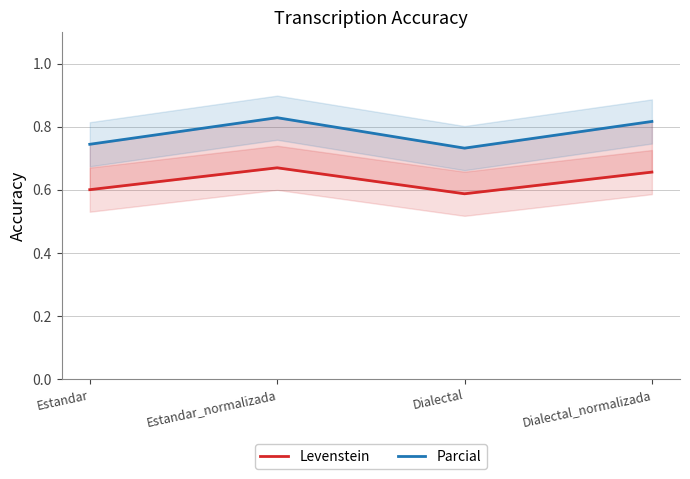

What is the sum of the Parcial values at Dialectal_normalizada and Dialectal?

1.5